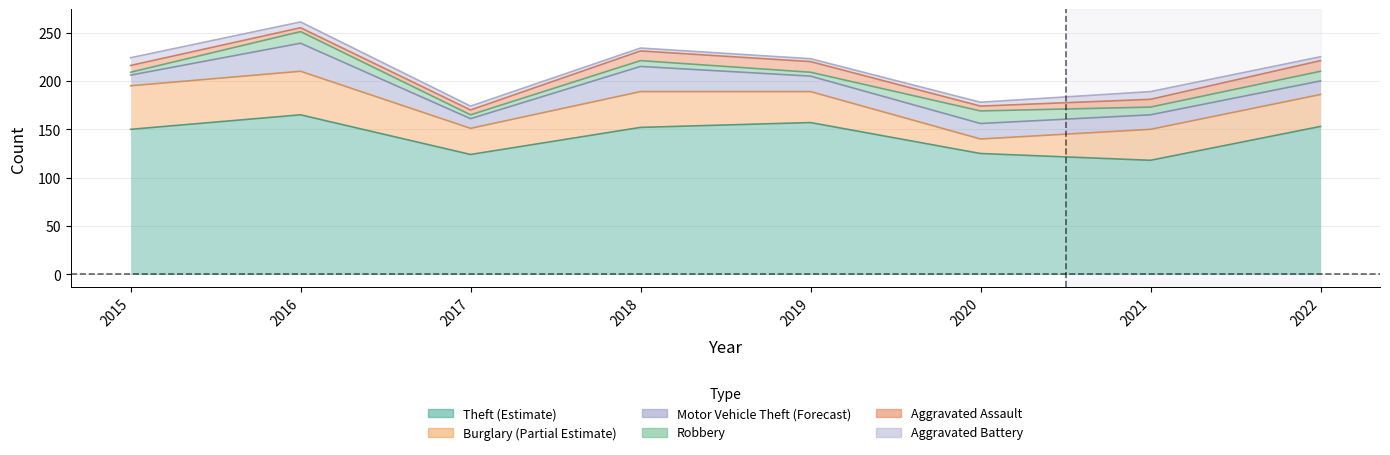

What is the value of the Aggravated Battery point at the 8th from the left?

4